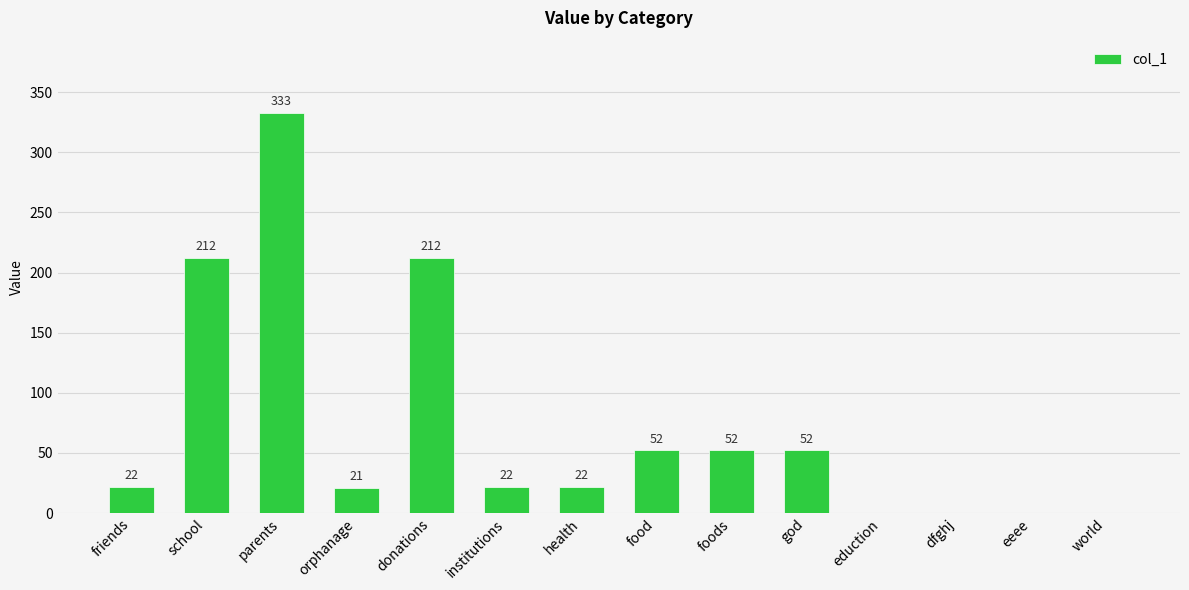

The value at eduction is 0. True or false?

True